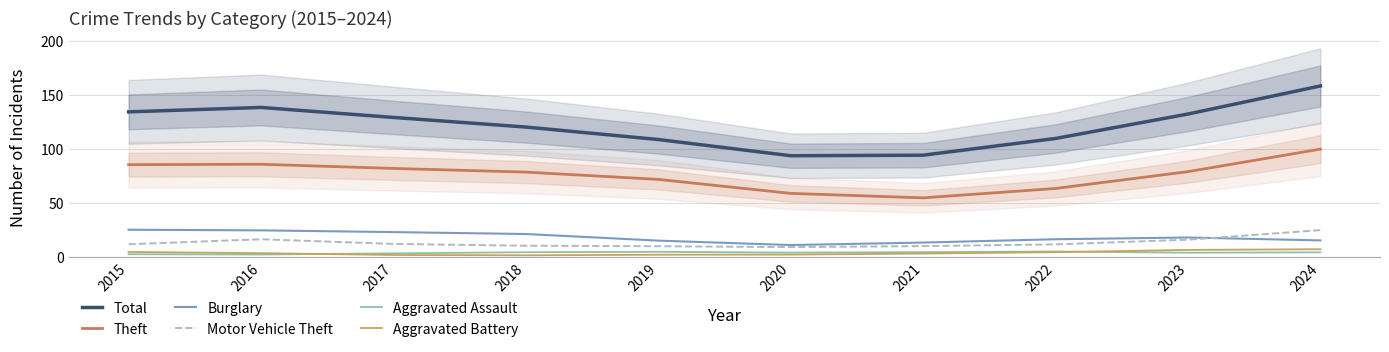

Rank the series at 2020 from lowest to highest value.

Aggravated Battery, Aggravated Assault, Motor Vehicle Theft, Burglary, Theft, Total